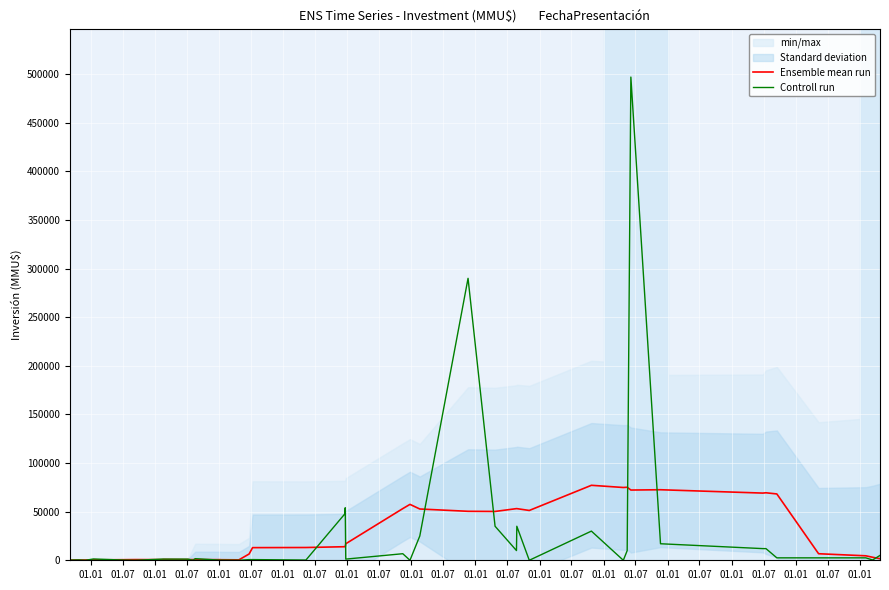

What is the highest value of the Ensemble mean run series?

77112.9